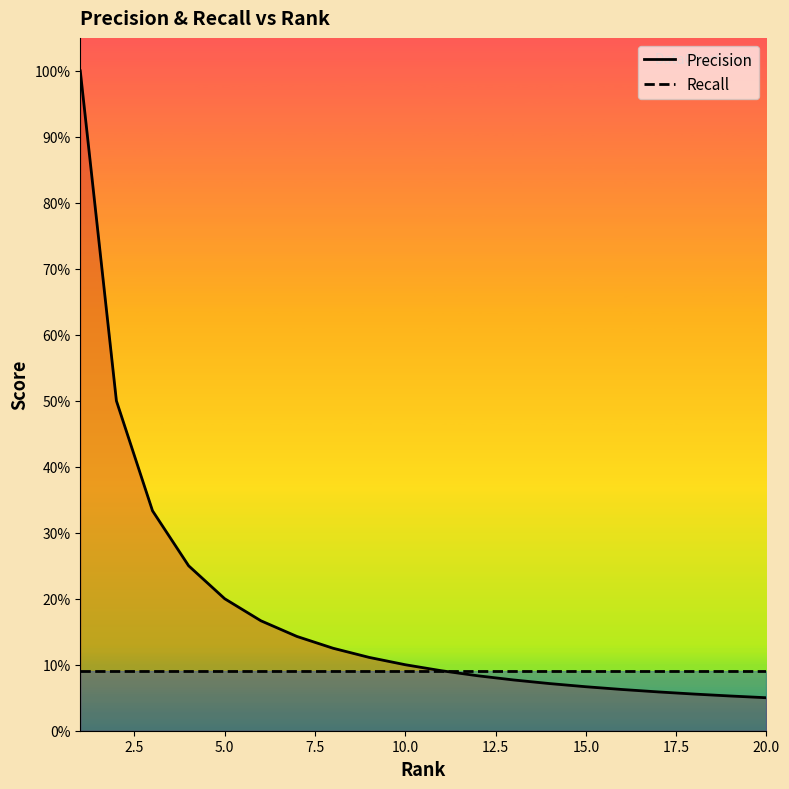

What is the difference between the maximum and minimum values in the Precision series?

0.9